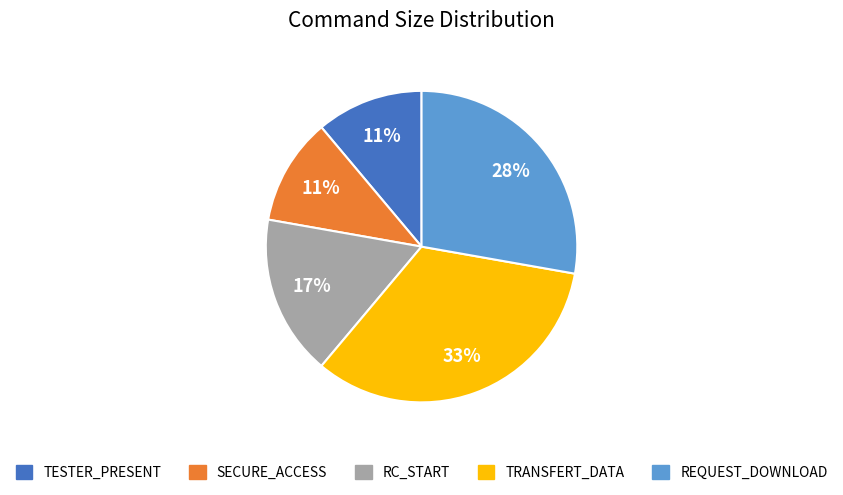

Is there a majority slice in this chart?

No